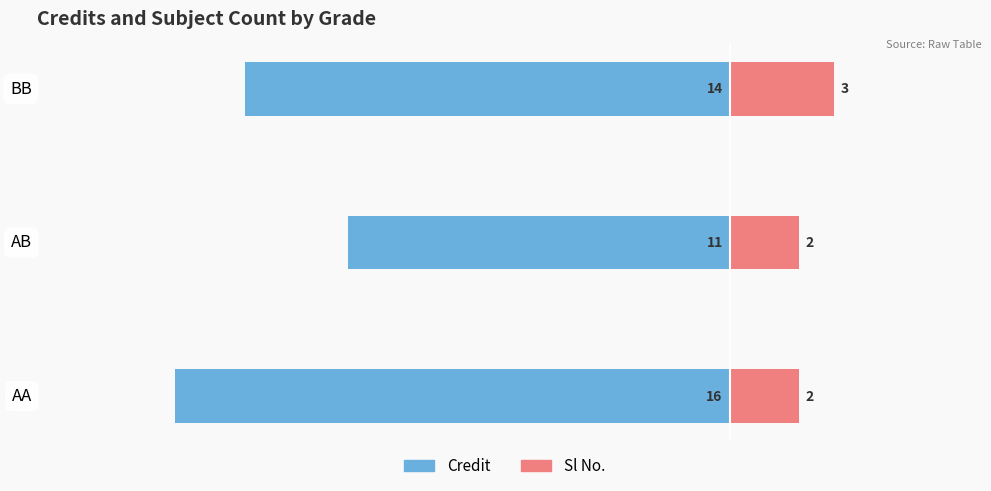

How many bars are there in each group?

2